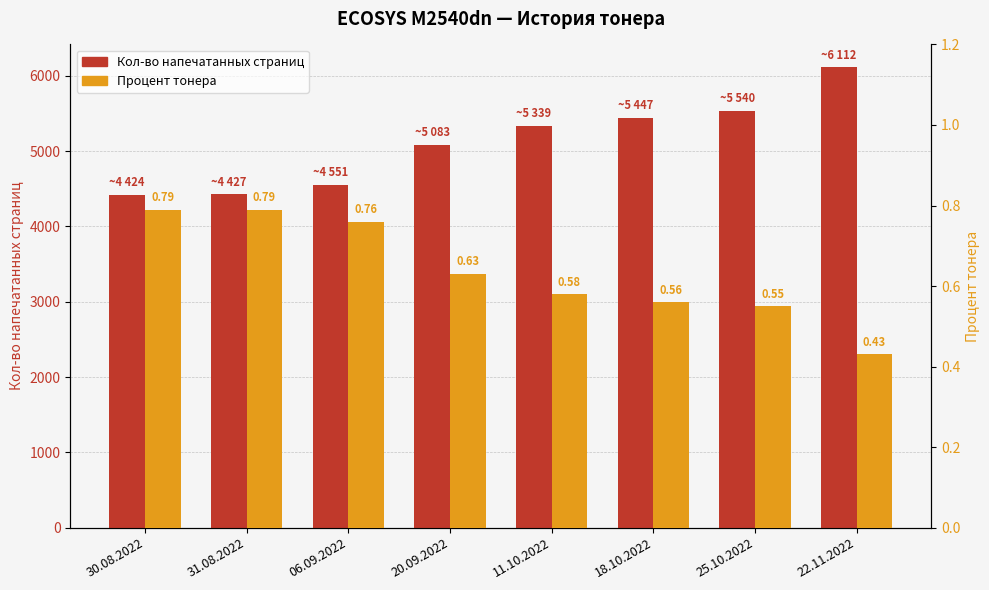

Between 30.08.2022 and 18.10.2022, which is larger?

18.10.2022